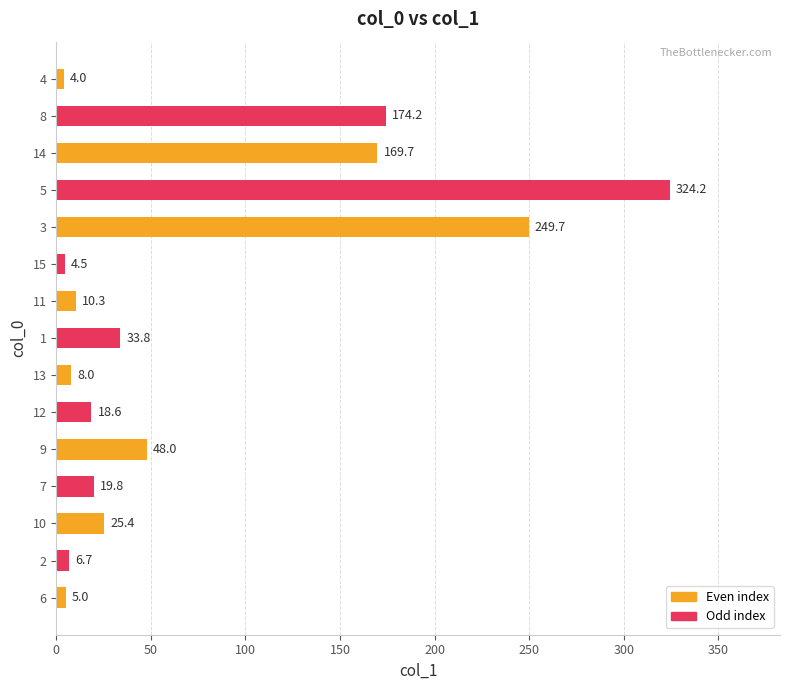

What is the average value?

73.5